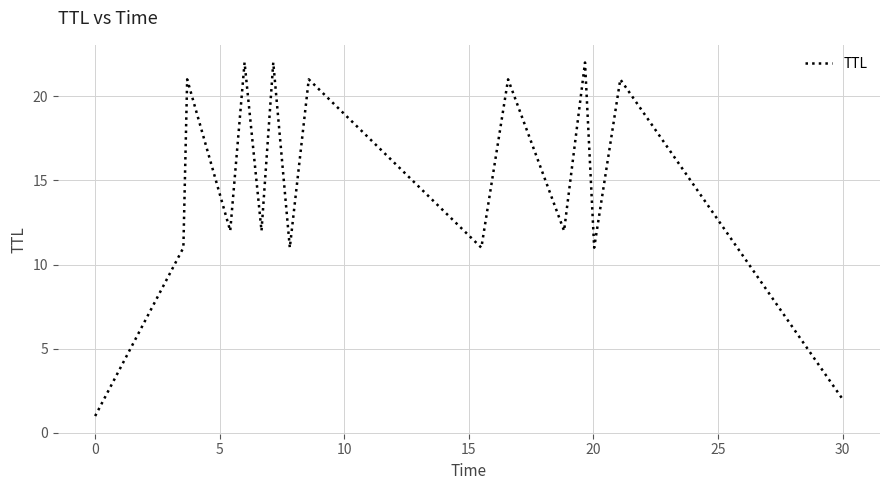

How many lines are shown in the chart?

1